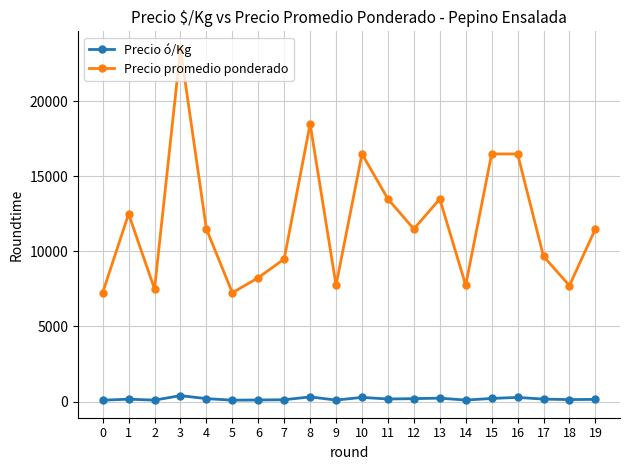

Where is the first local maximum for Precio promedio ponderado?

1